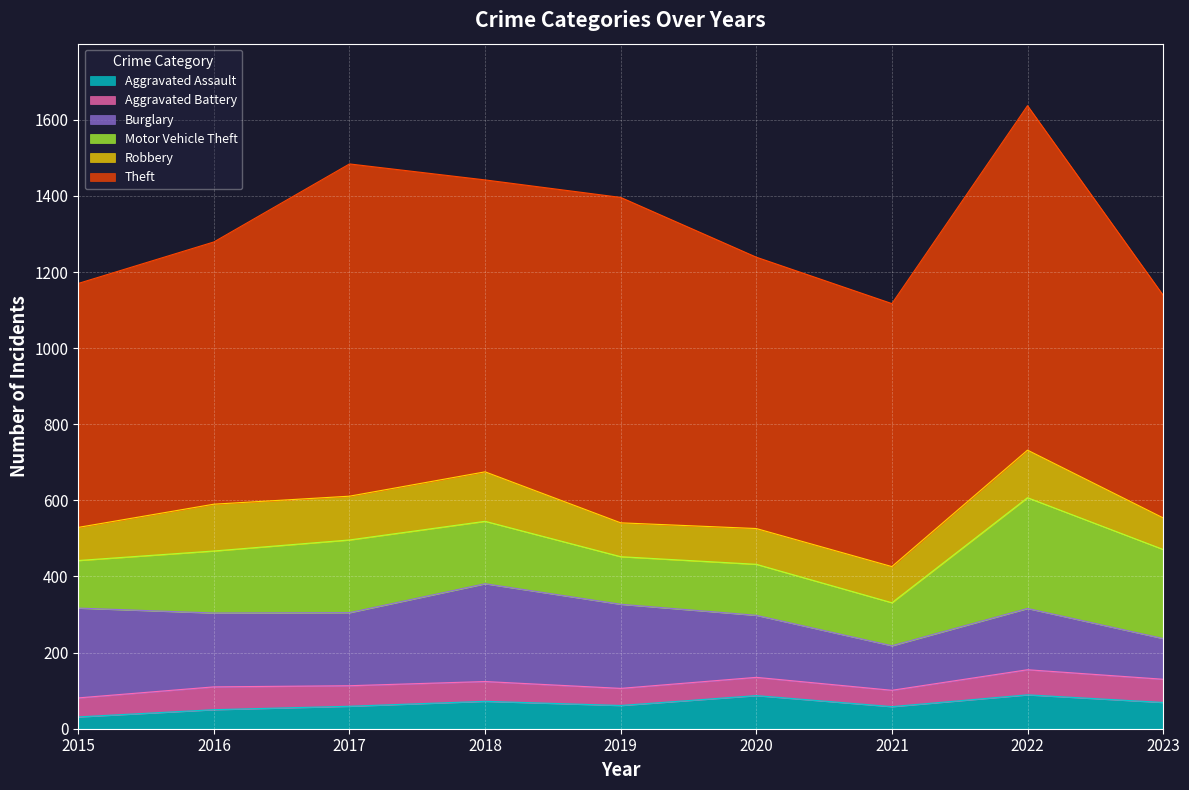

List the series in order of their peak value, lowest first.

Aggravated Battery, Aggravated Assault, Robbery, Burglary, Motor Vehicle Theft, Theft